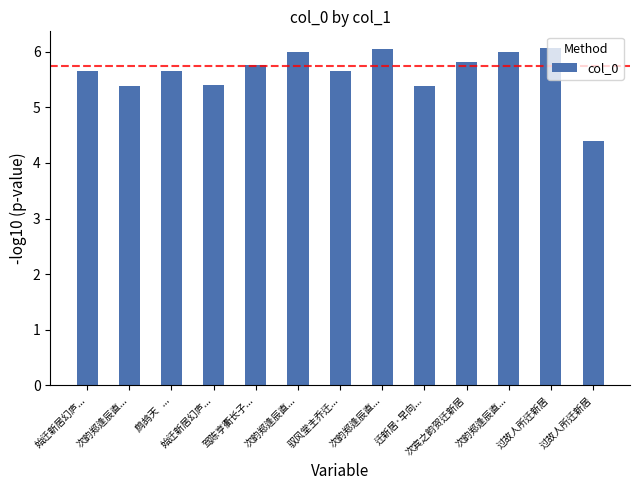

Does the chart contain any negative values?

No